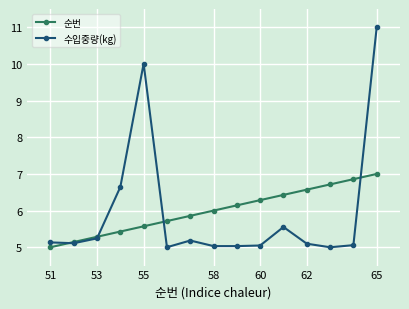

What is the smallest value displayed?

5.0